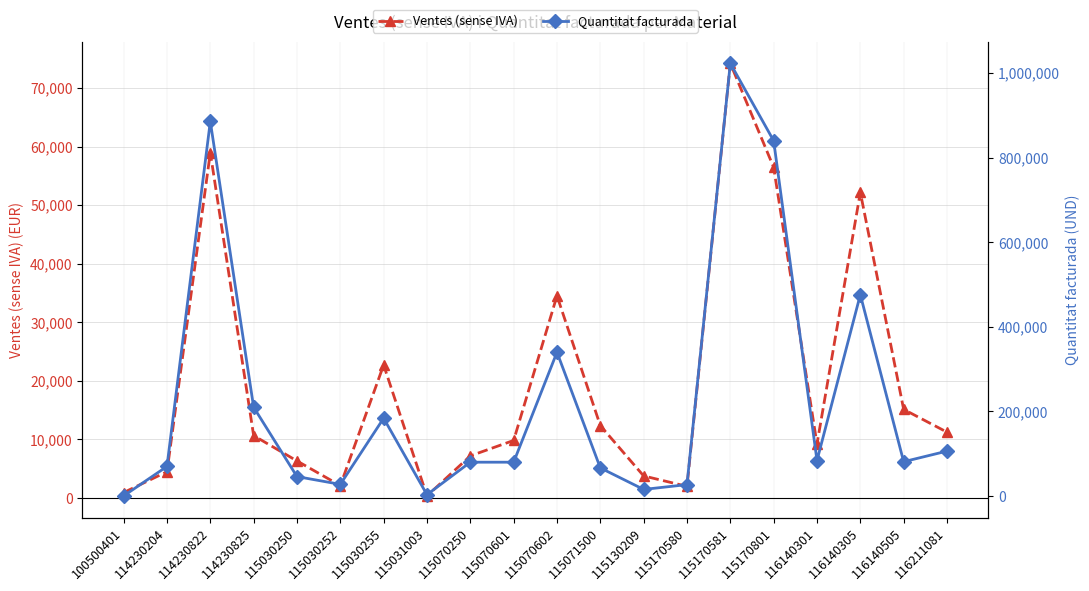

At which category does the chart reach its peak across all series?

115170581